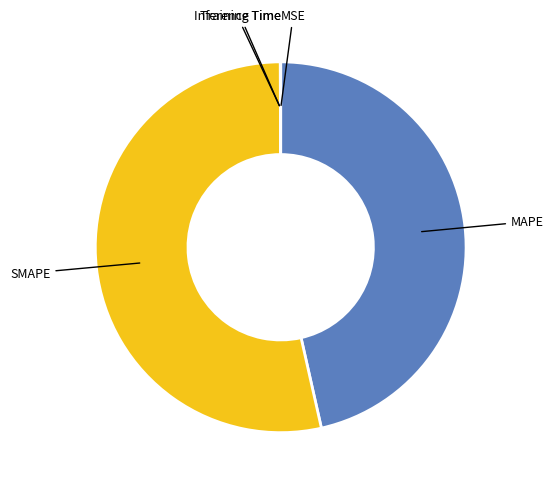

Does any single category account for the majority?

Yes